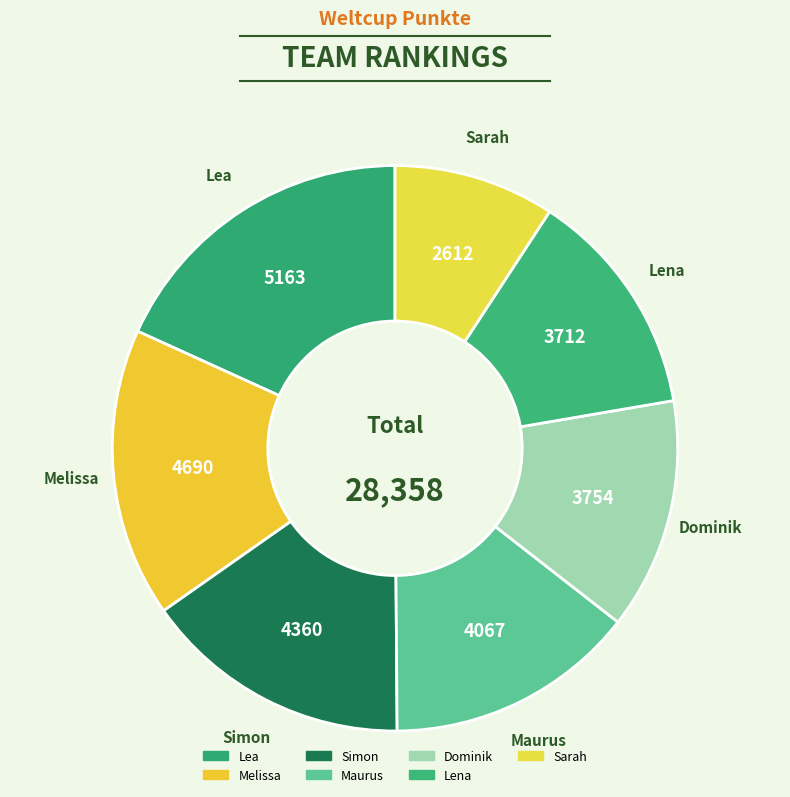

Which slice is the largest?

Lea